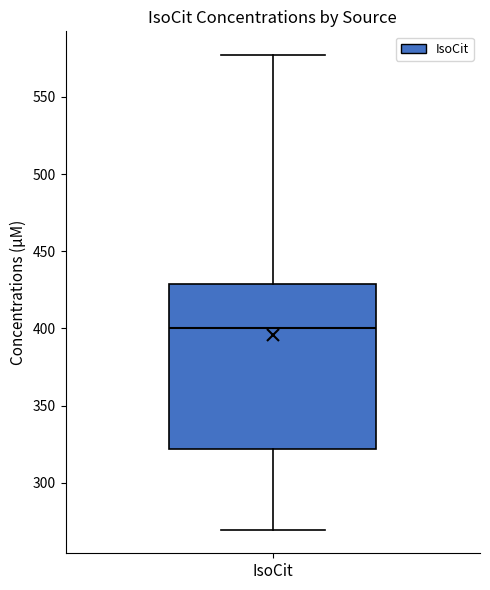

Where is the upper edge of the box for IsoCit on the y-axis? The values are not printed on the chart, so give them approximately, as read against the axis.

430